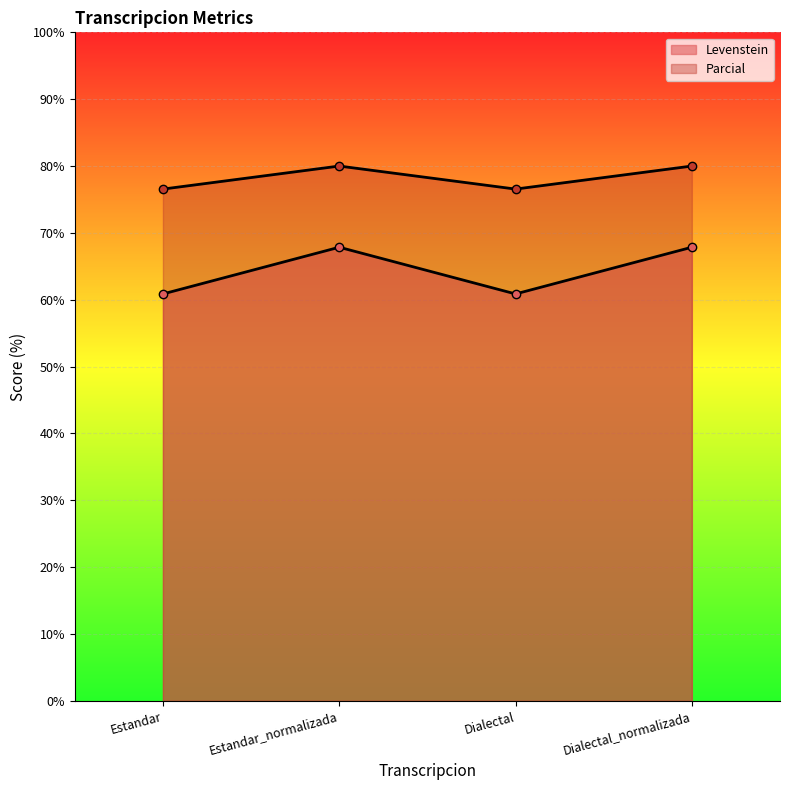

What are all the series names shown in the legend?

Levenstein, Parcial